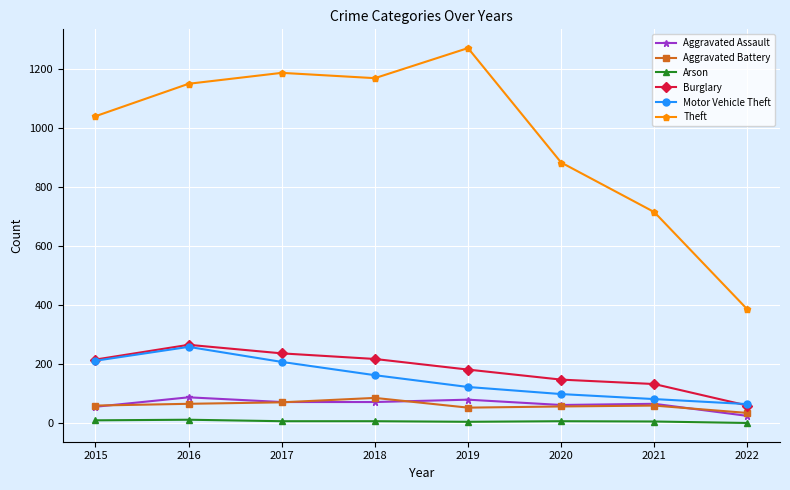

True or false: Motor Vehicle Theft and Theft cross at least once.

False